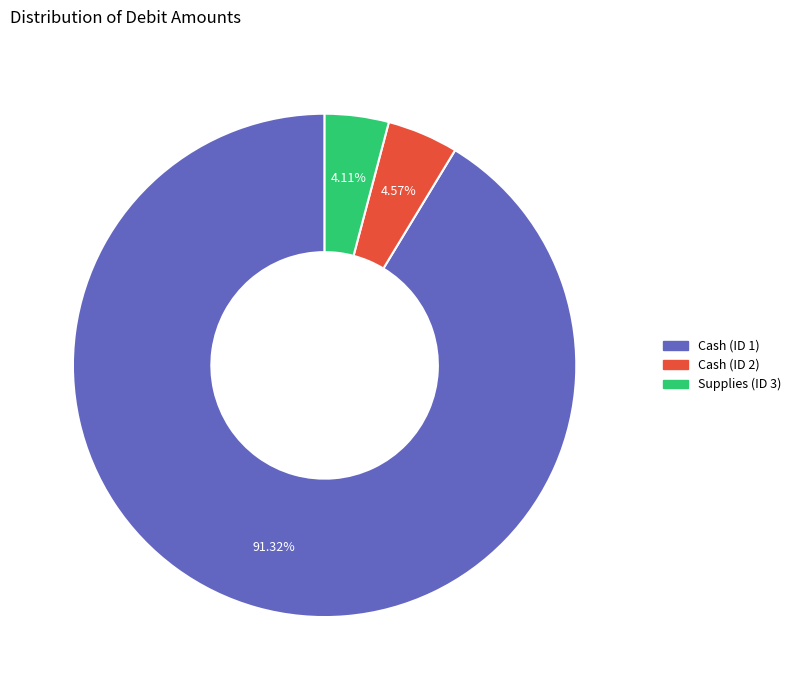

Is the sum of Cash (ID 1) and Cash (ID 2) greater than half?

Yes